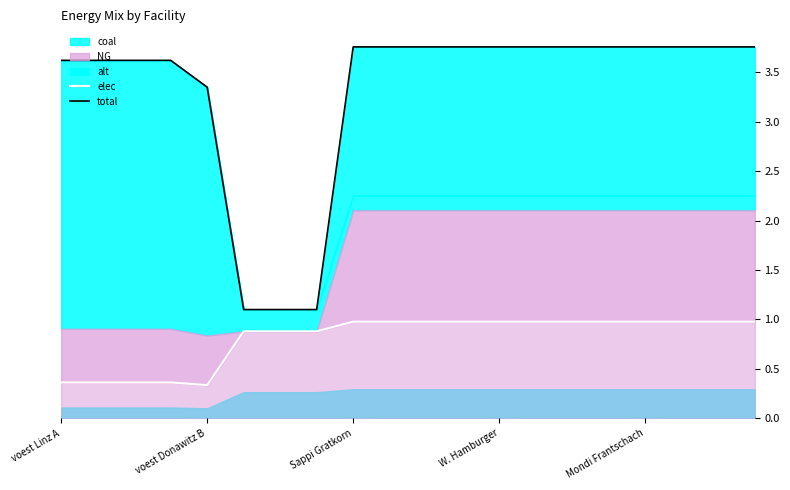

Does the chart display data point markers on the line(s)?

No